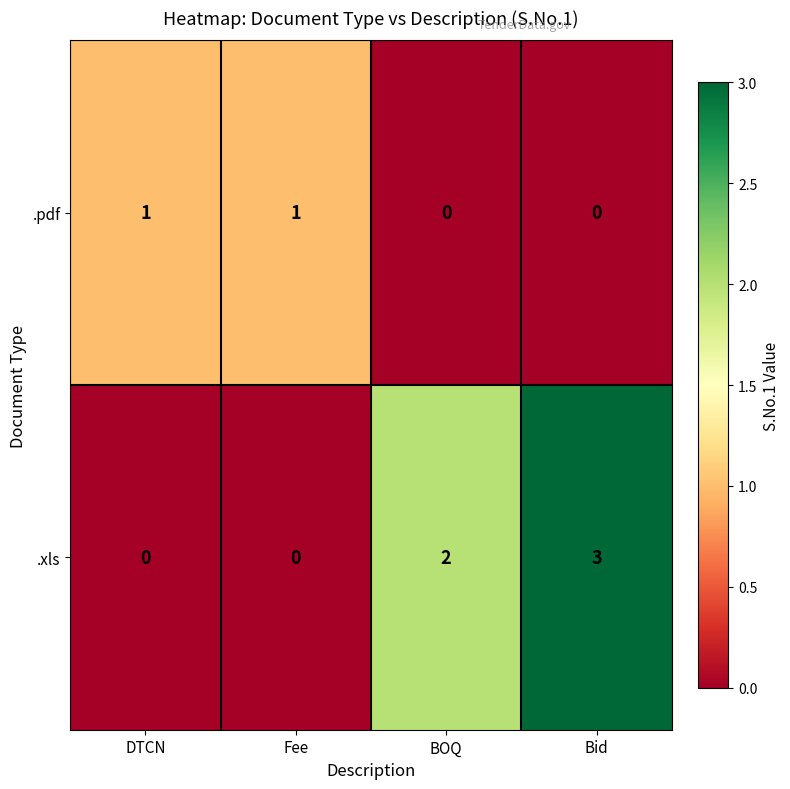

What is the difference between the maximum and minimum values in the .xls series?

3